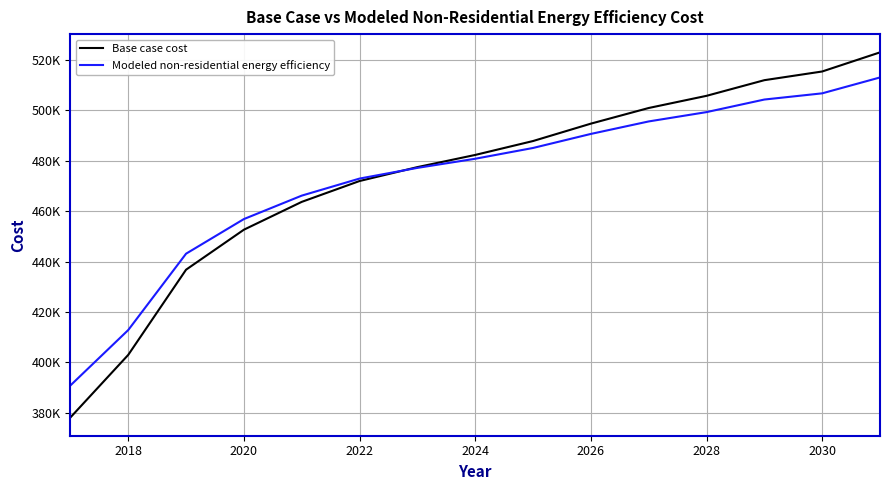

Does the chart display data point markers on the line(s)?

No